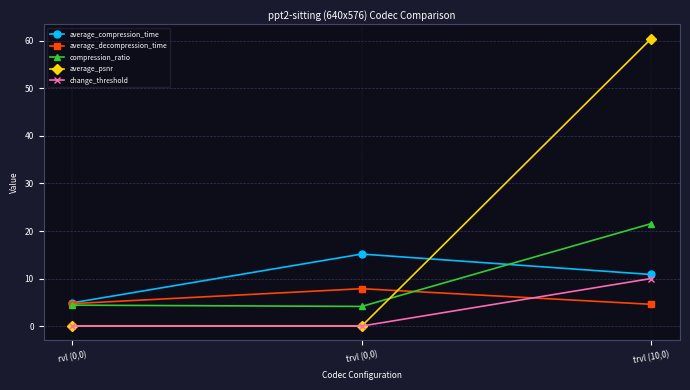

Is it true that average_psnr equals 0.0 at rvl (0,0)?

True